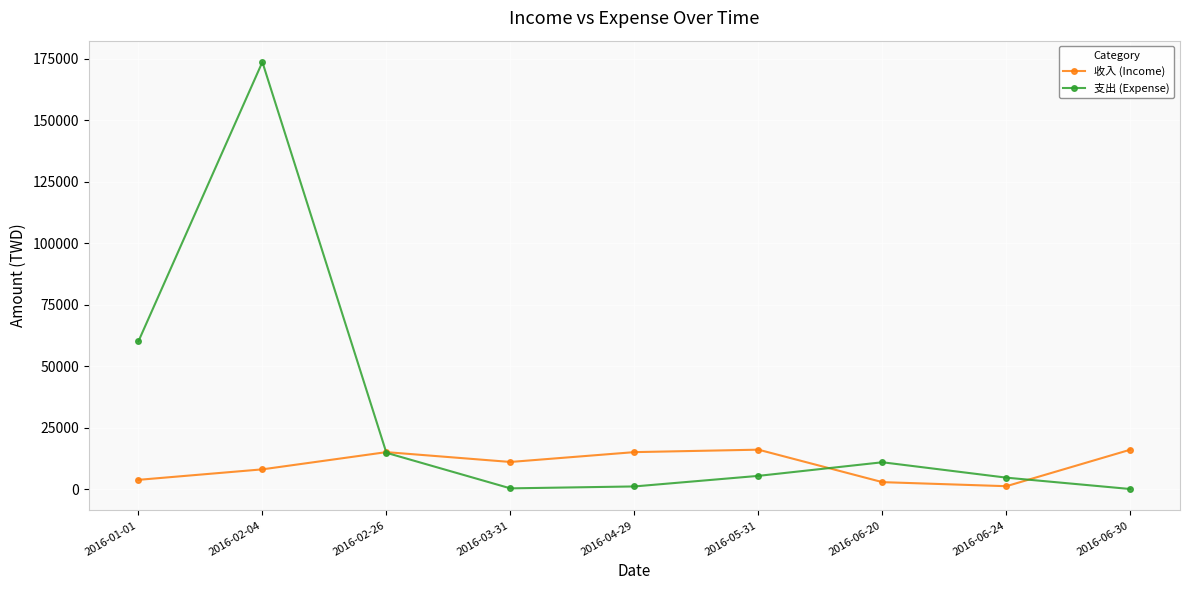

What is the total value across all series at 2016-05-31?

21350